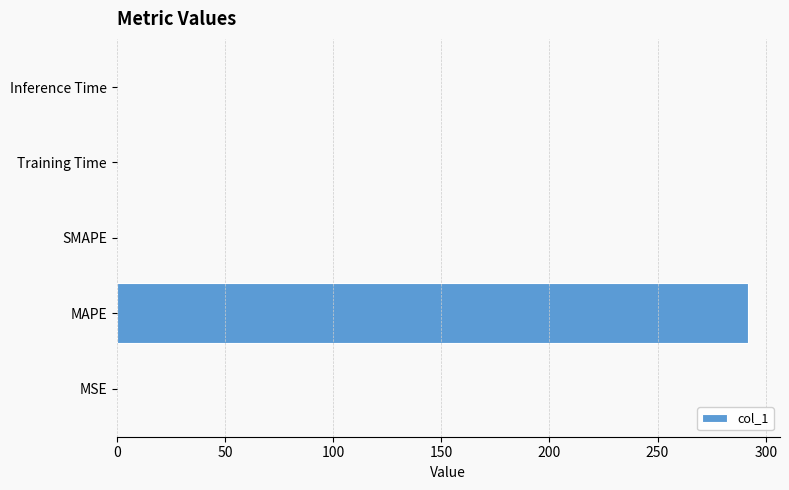

Is it true that the value at MAPE is 87.2?

False